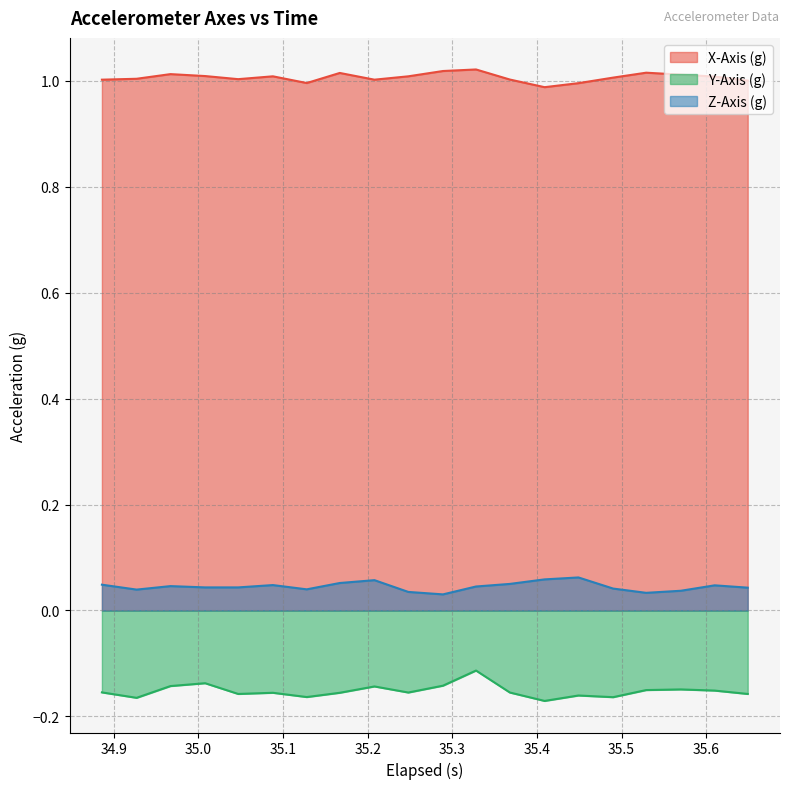

True or false: X-Axis (g) and Y-Axis (g) intersect in this chart.

False